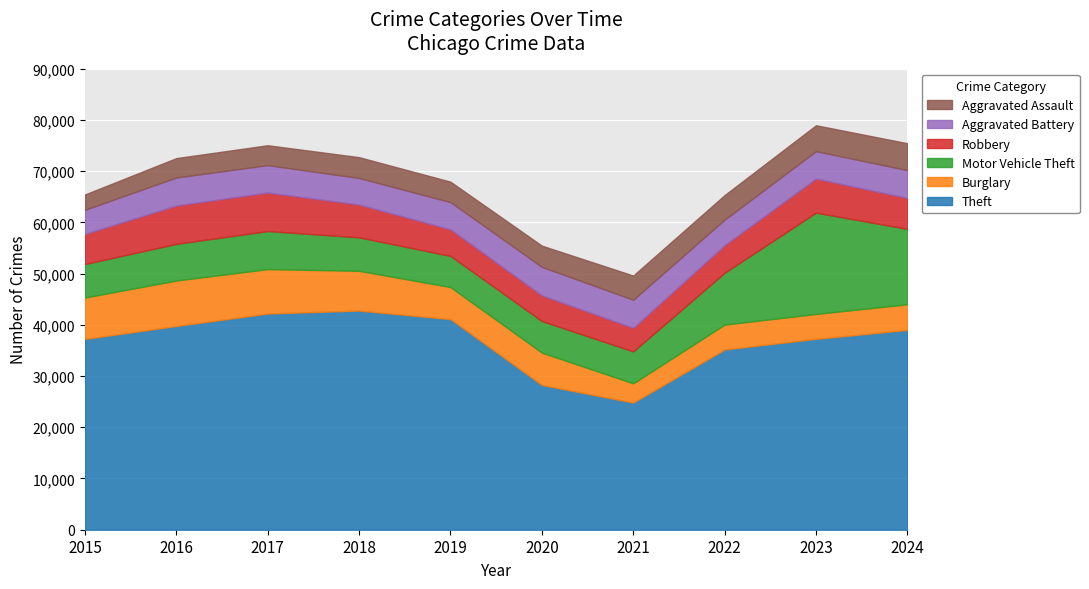

What is the maximum value shown in the chart?

42781